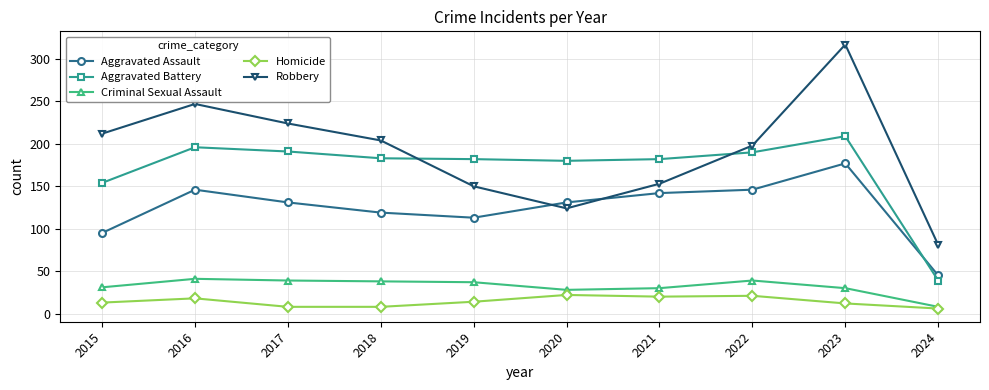

The value of Criminal Sexual Assault at 2023 is 30. True or false?

True